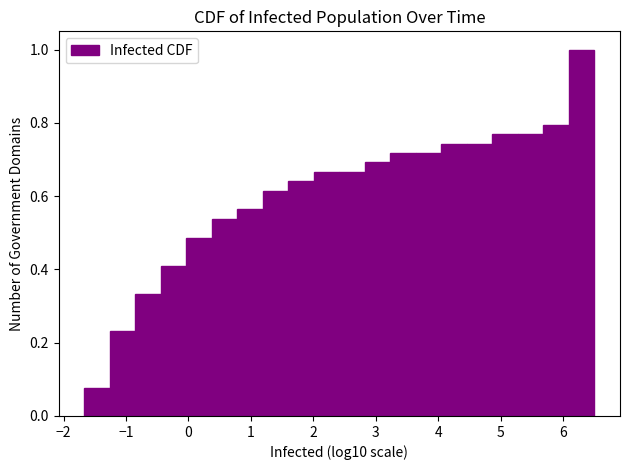

Which range on the x-axis has the tallest bar?

6.1 to 6.5